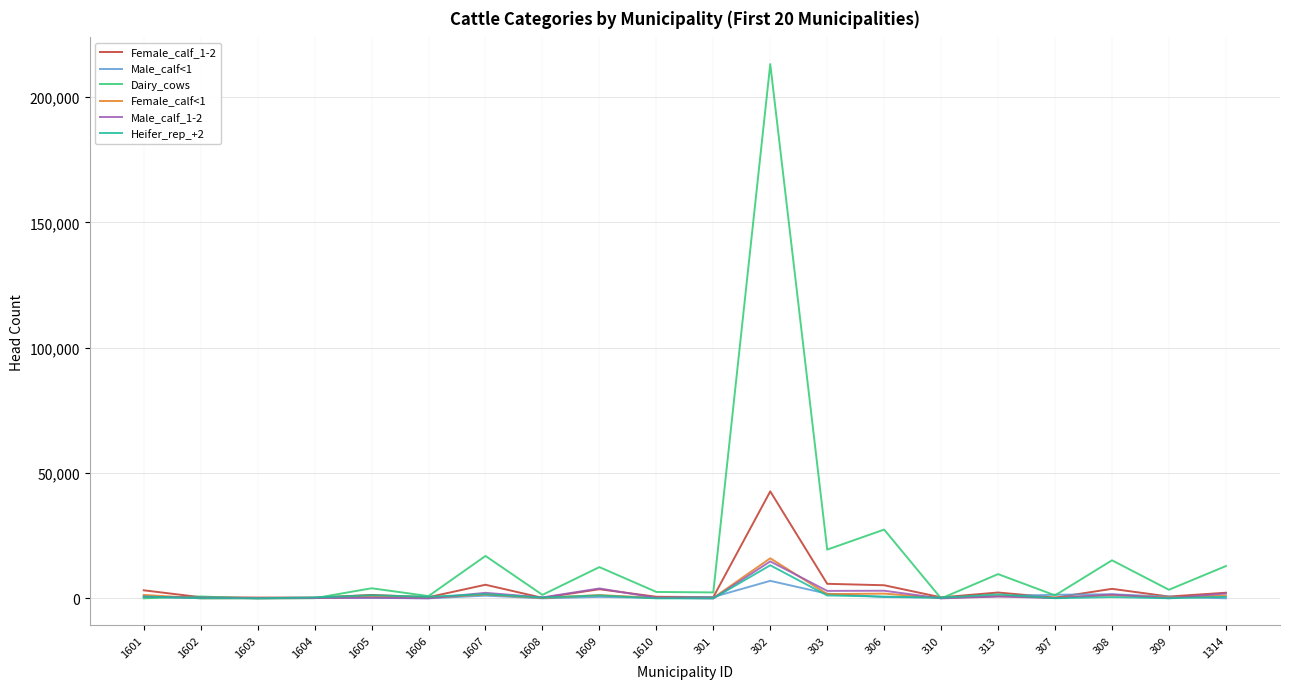

The Female_calf<1 series shows 206.9 at 1608. True or false?

True